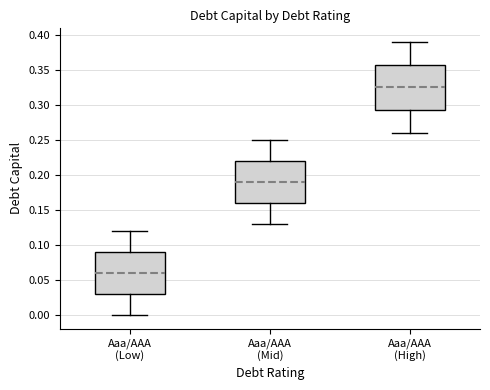

Reading left to right, transcribe this box plot: for each box, give where its median line is, the range the box spans, and where its two whiskers end, as read against the y-axis. The values are not printed on the chart, so give them approximately, as read against the axis.

Aaa/AAA (Low): median 0.060, box 0.030 to 0.090, whiskers 0.000 to 0.120
Aaa/AAA (Mid): median 0.190, box 0.160 to 0.220, whiskers 0.130 to 0.250
Aaa/AAA (High): median 0.325, box 0.295 to 0.360, whiskers 0.260 to 0.390